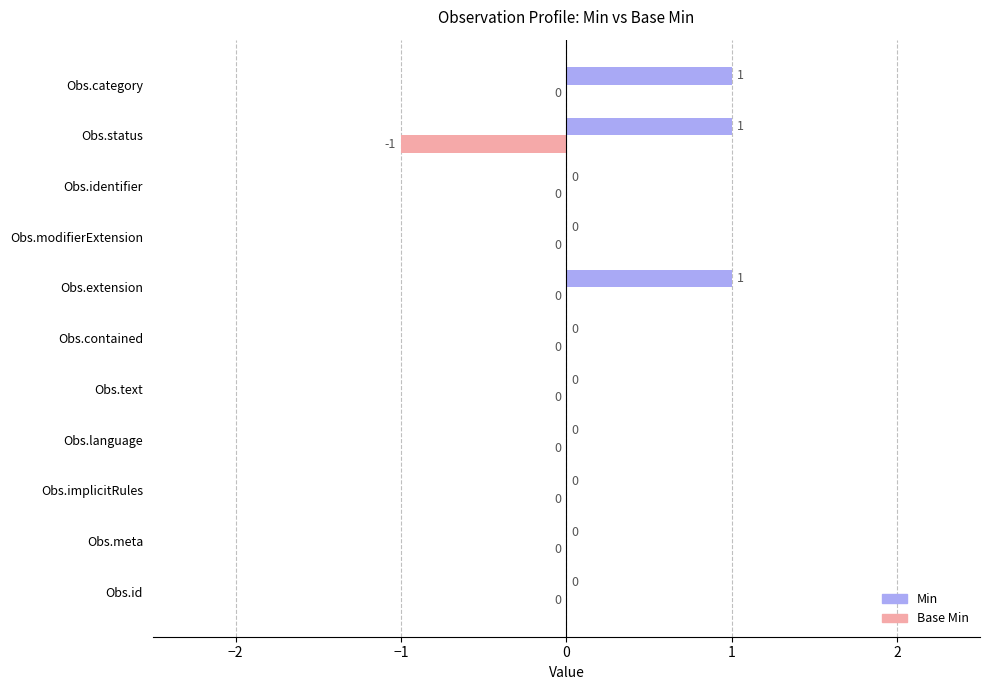

How many data points does each series have?

11